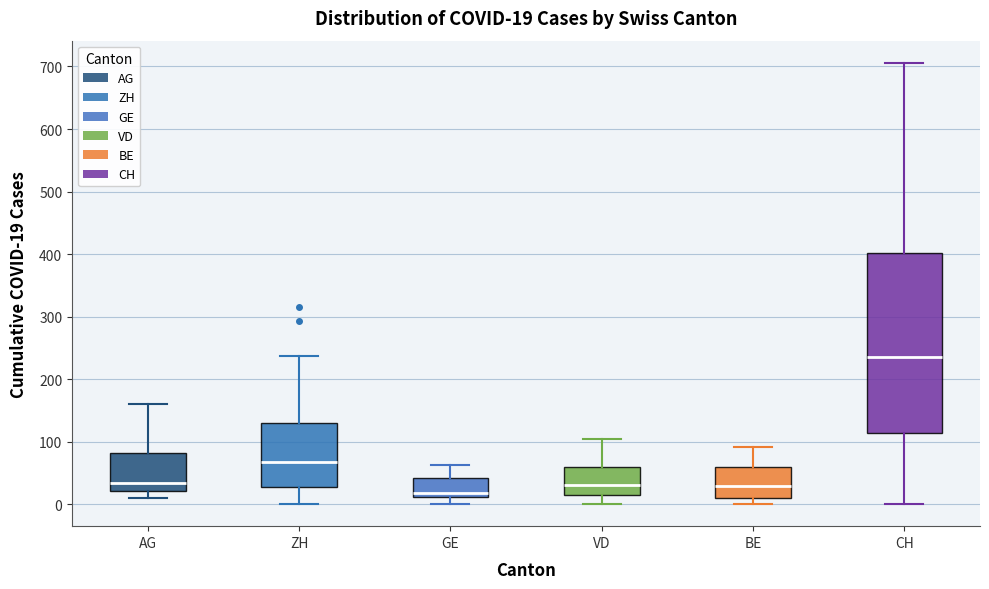

Which box has the lowest median line?

GE